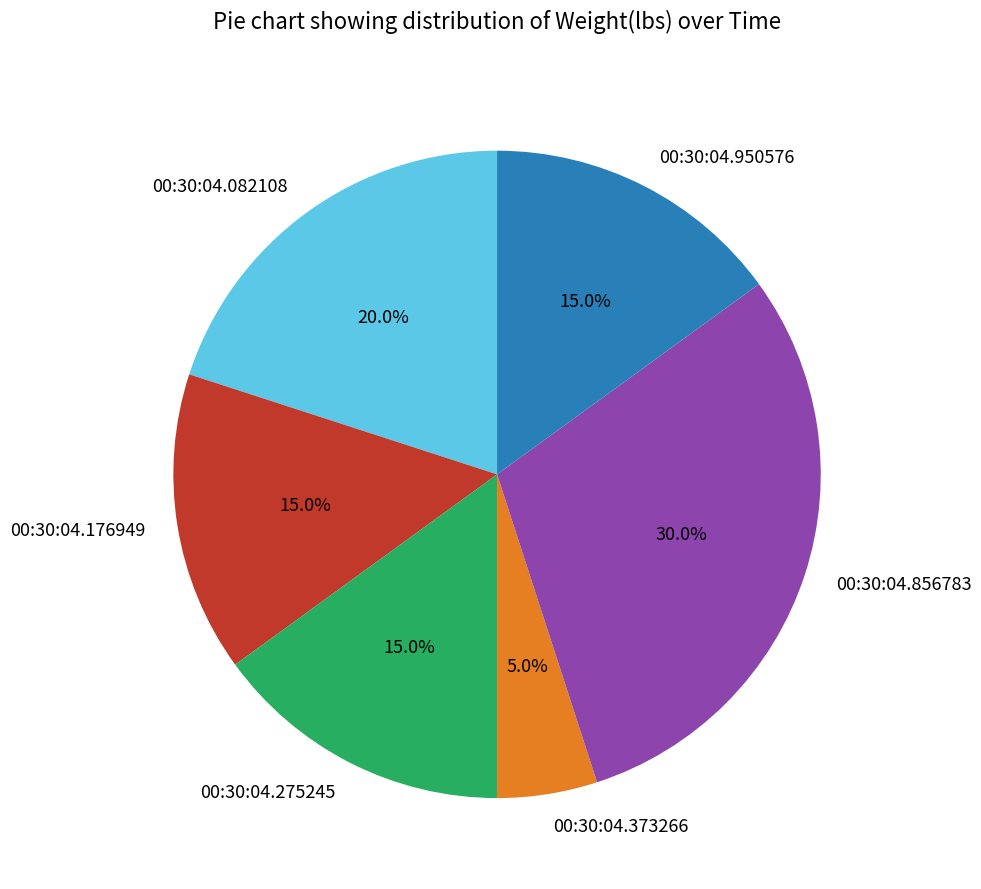

Which category has the smallest portion of the pie?

00:30:04.373266